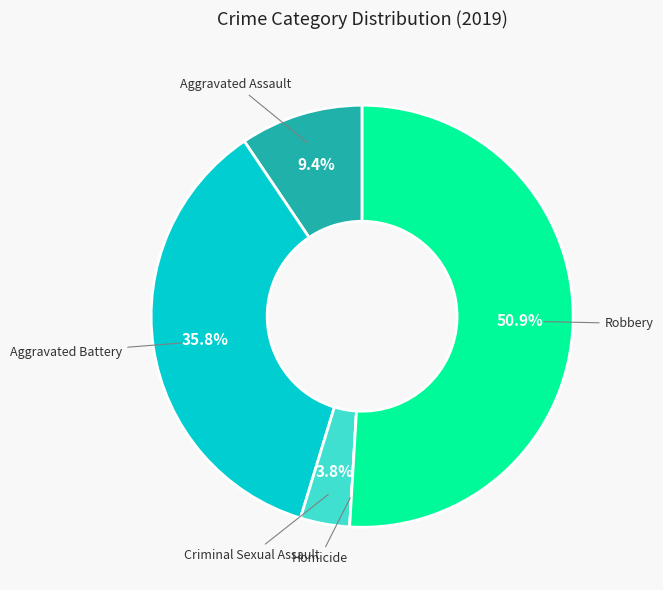

Does any single category account for the majority?

Yes